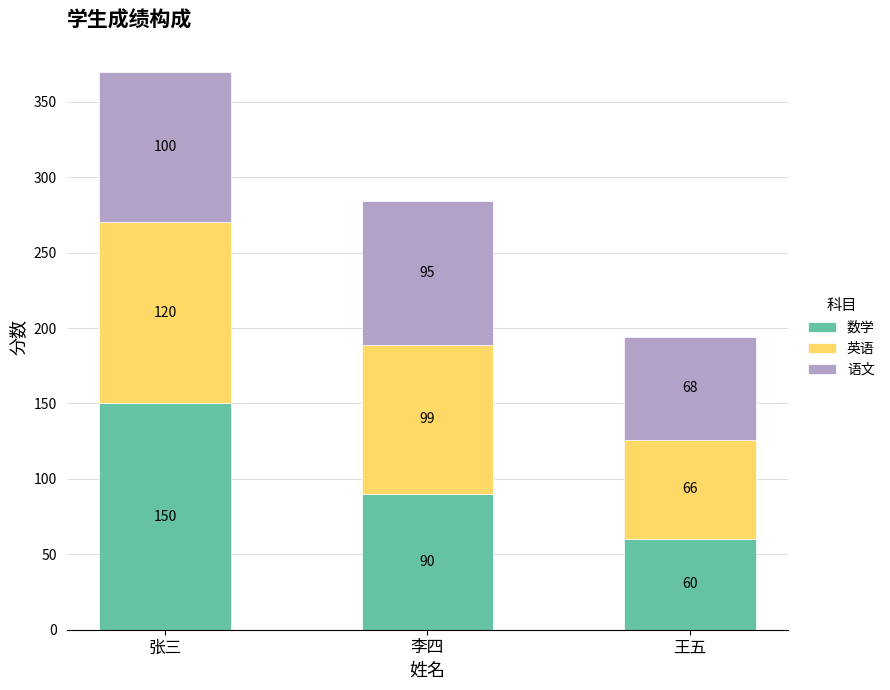

Reading right to left, what are the values for 数学?

60	90	150